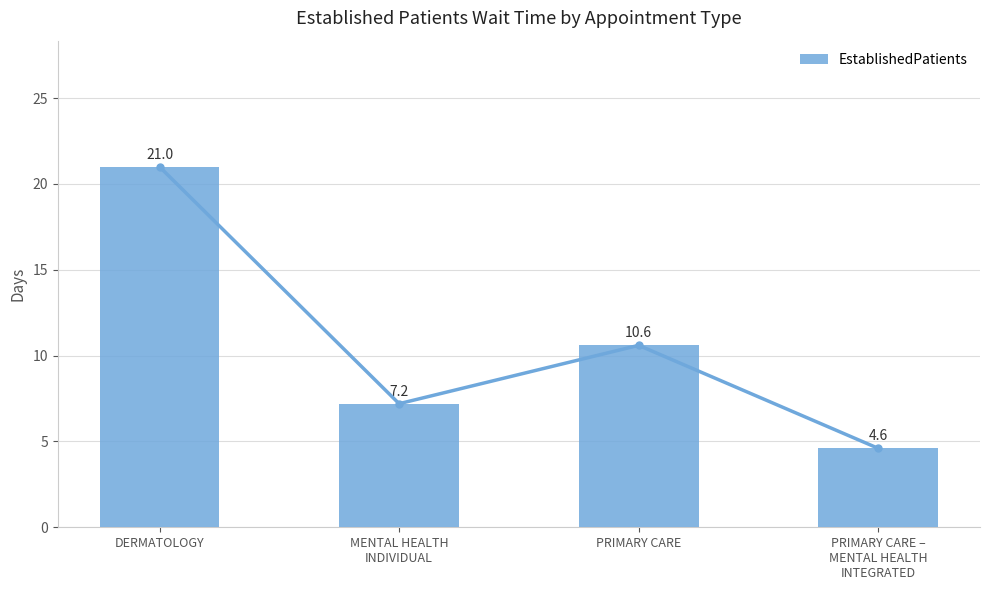

Between PRIMARY CARE –
MENTAL HEALTH
INTEGRATED and DERMATOLOGY, which is larger?

DERMATOLOGY